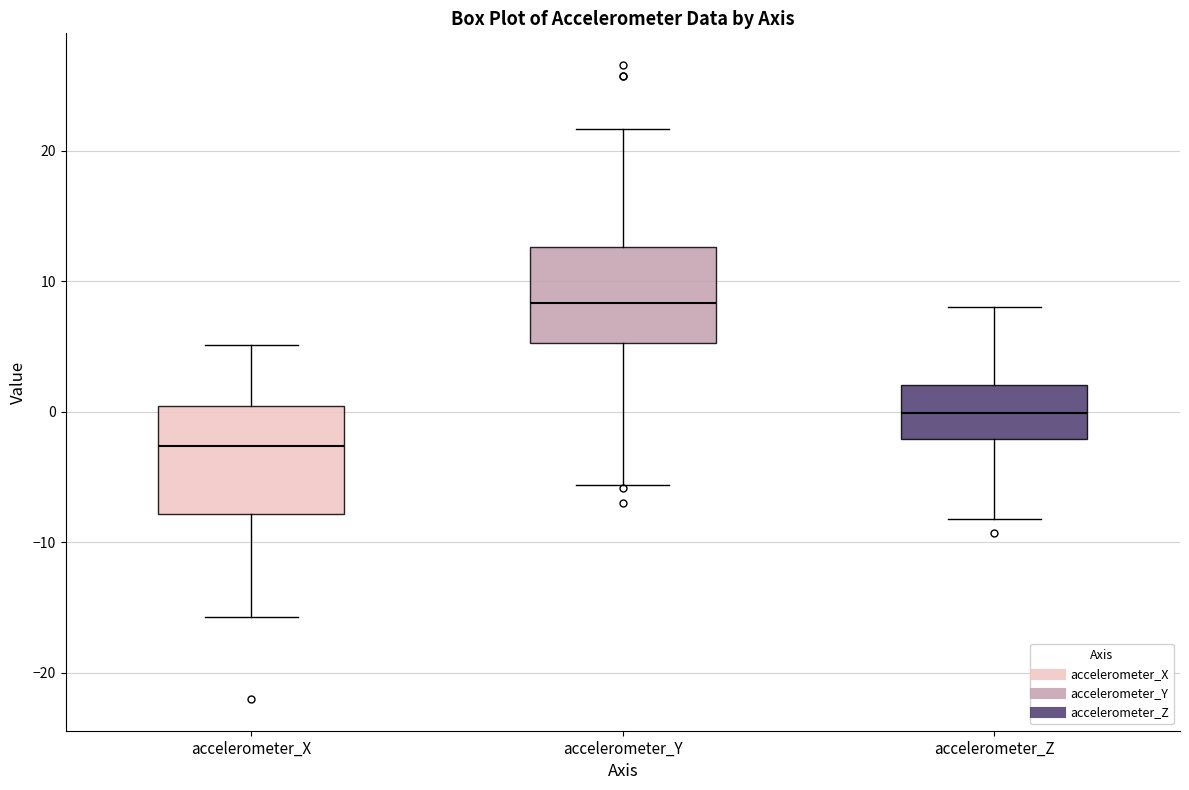

Reading left to right, transcribe this box plot: for each box, give where its median line is, the range the box spans, and where its two whiskers end, as read against the y-axis. The values are not printed on the chart, so give them approximately, as read against the axis.

accelerometer_X: median -3, box -8 to 0, whiskers -16 to 5
accelerometer_Y: median 8, box 5 to 13, whiskers -6 to 22
accelerometer_Z: median 0, box -2 to 2, whiskers -8 to 8